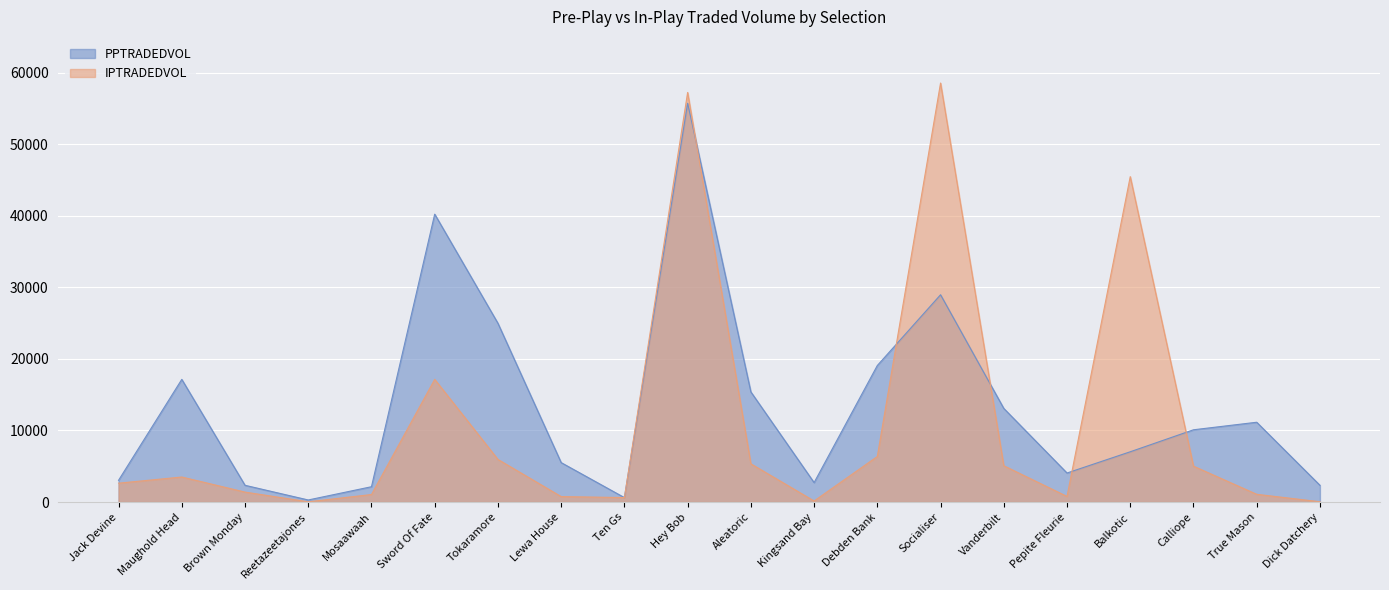

Rank the series by their average value, from lowest to highest.

IPTRADEDVOL, PPTRADEDVOL